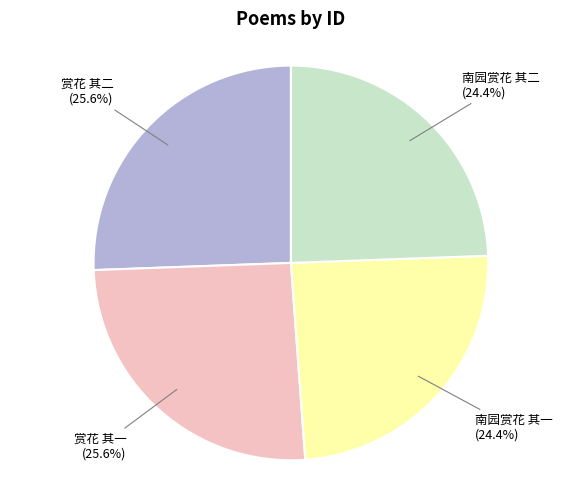

To the nearest percent, what percentage of the pie is 赏花 其二?

26%